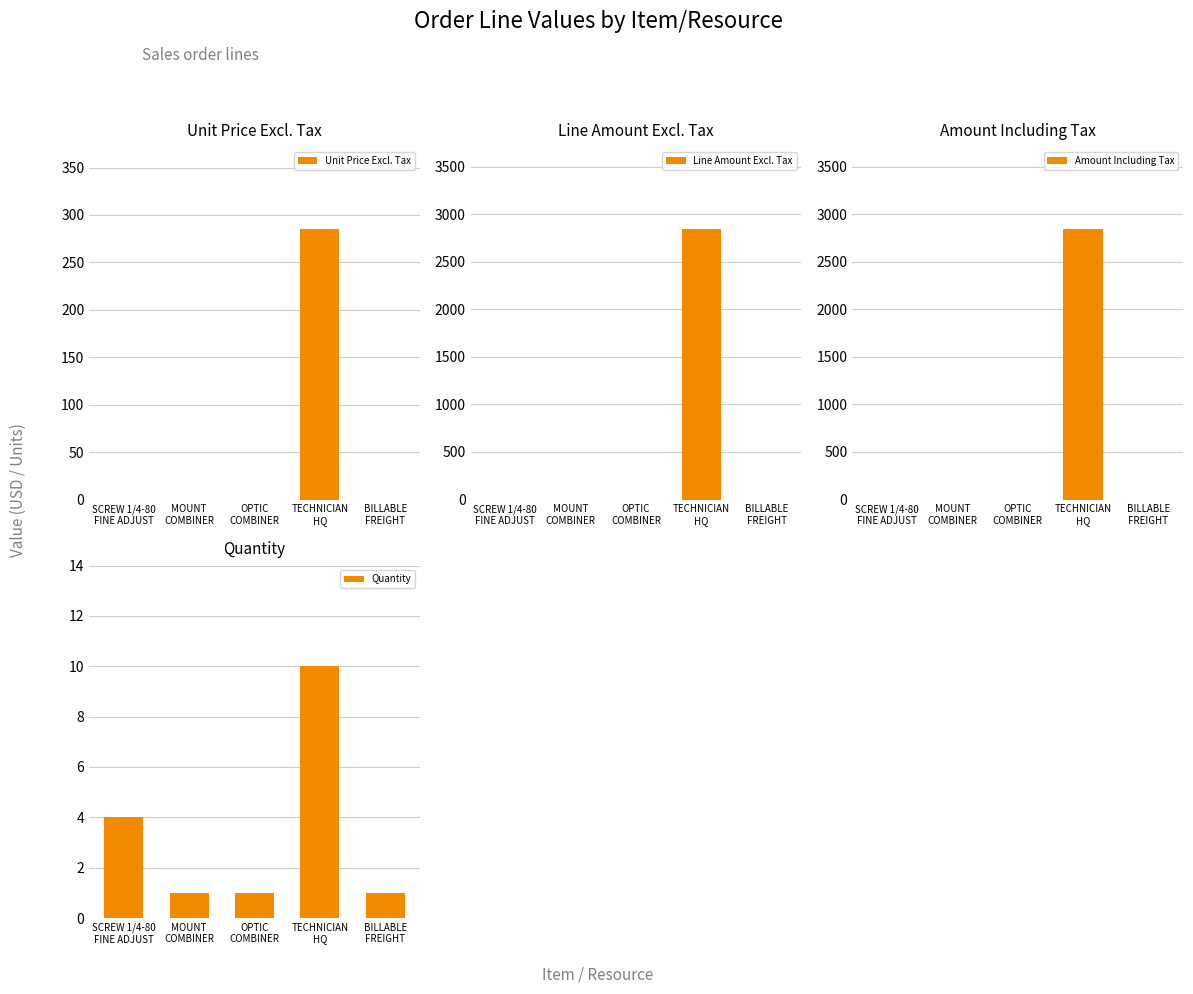

What is the label of the 4th bar from the left?

TECHNICIAN
HQ